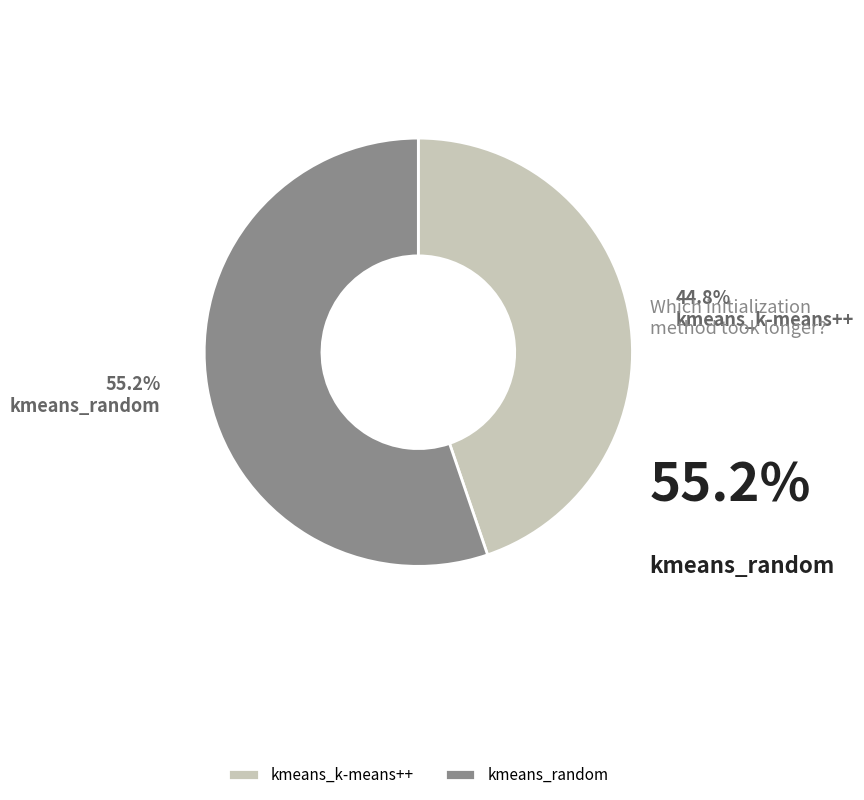

How many slices are in this pie chart?

2